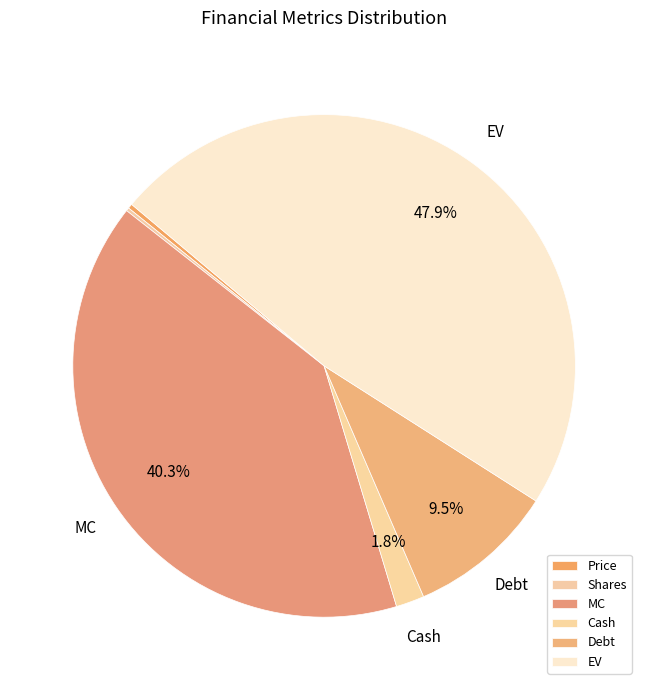

To the nearest percent, what is the difference between the EV and Price slice percentages?

48%